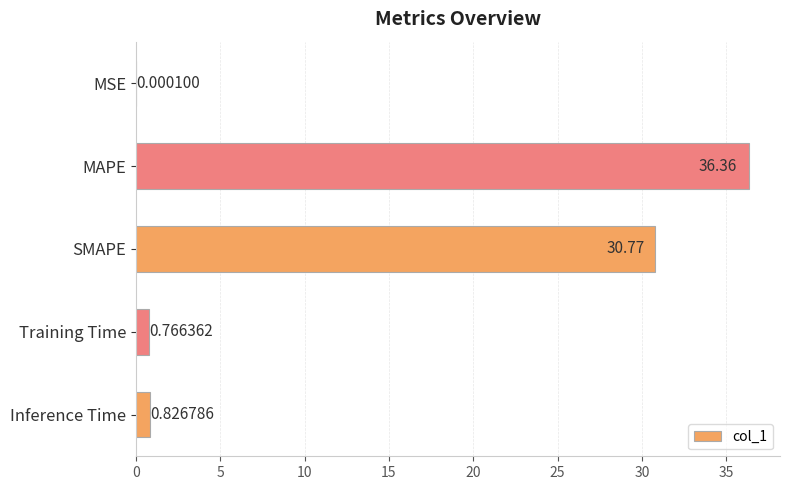

Are the bars horizontal?

Yes